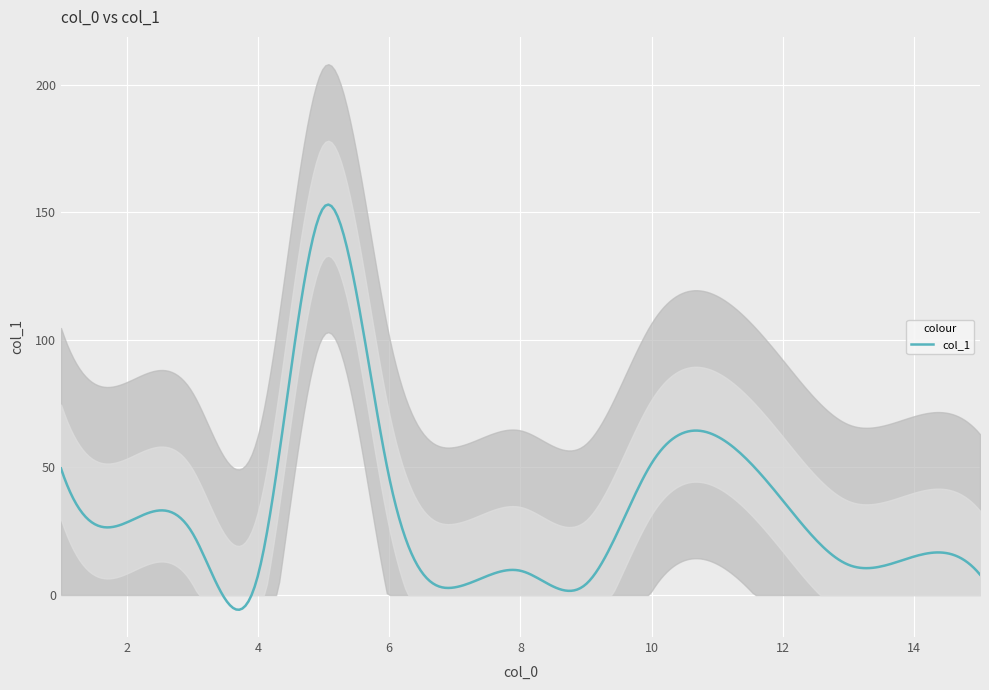

How many data points are above 24?

8